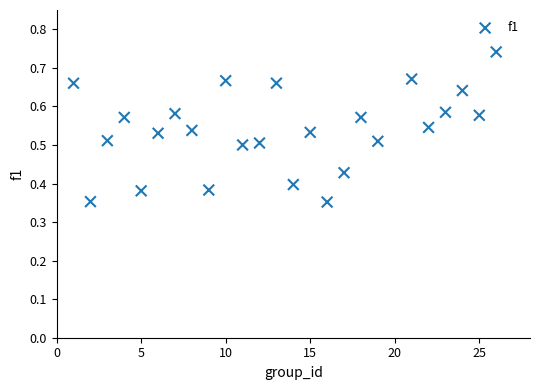

What is the range of X values (max minus min)?

25.0